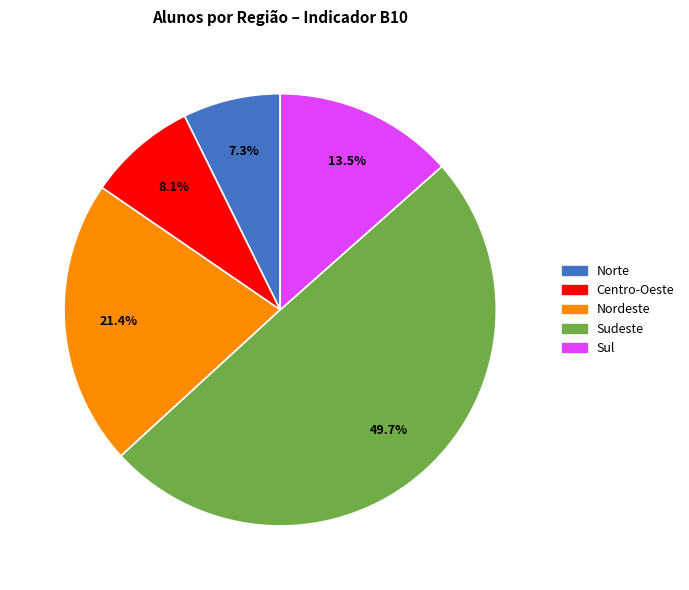

How many segments does this pie chart have?

5